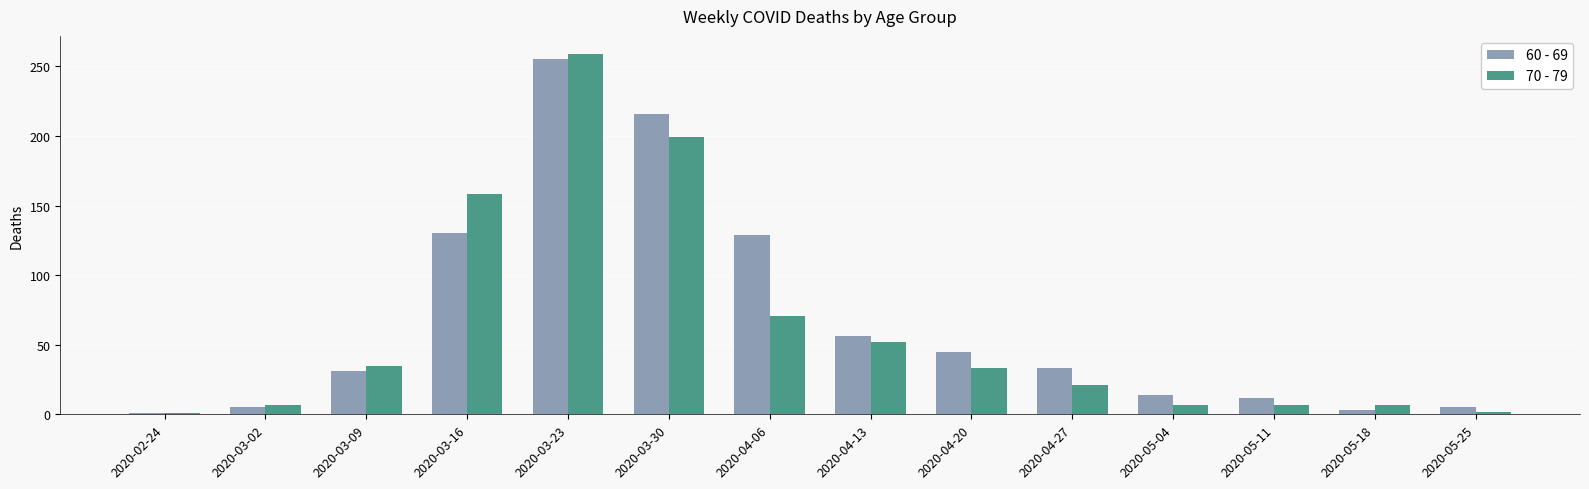

Where is 70 - 79 nearest to the value 130?

2020-03-16